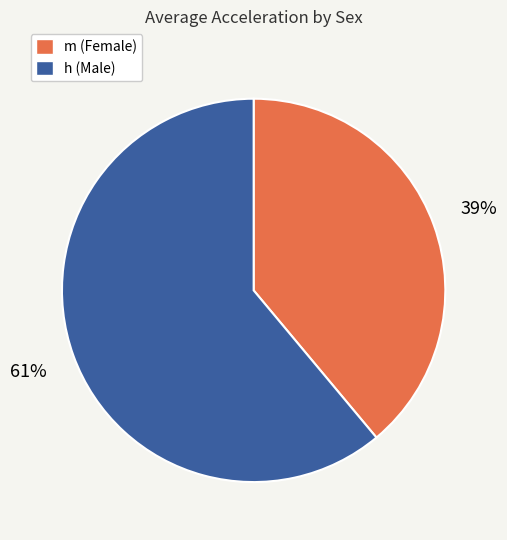

How many segments does this pie chart have?

2